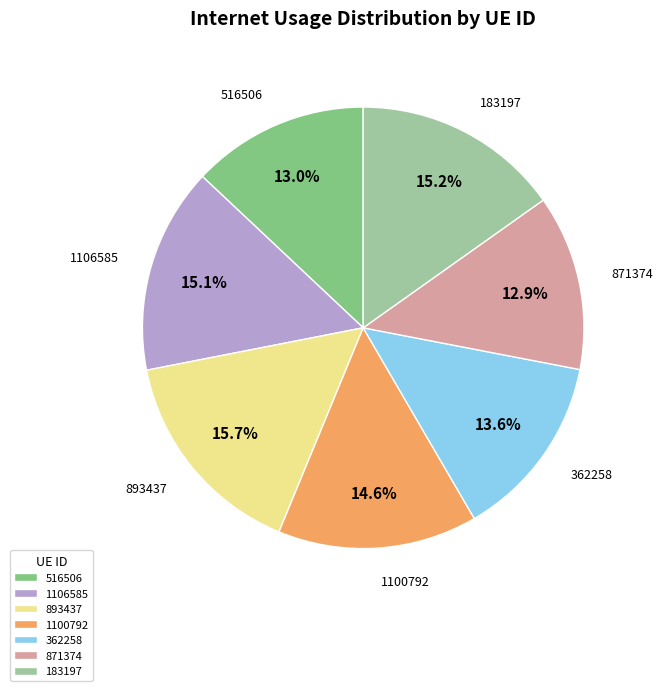

To the nearest percent, what is the difference between the largest and smallest slice percentages?

3%